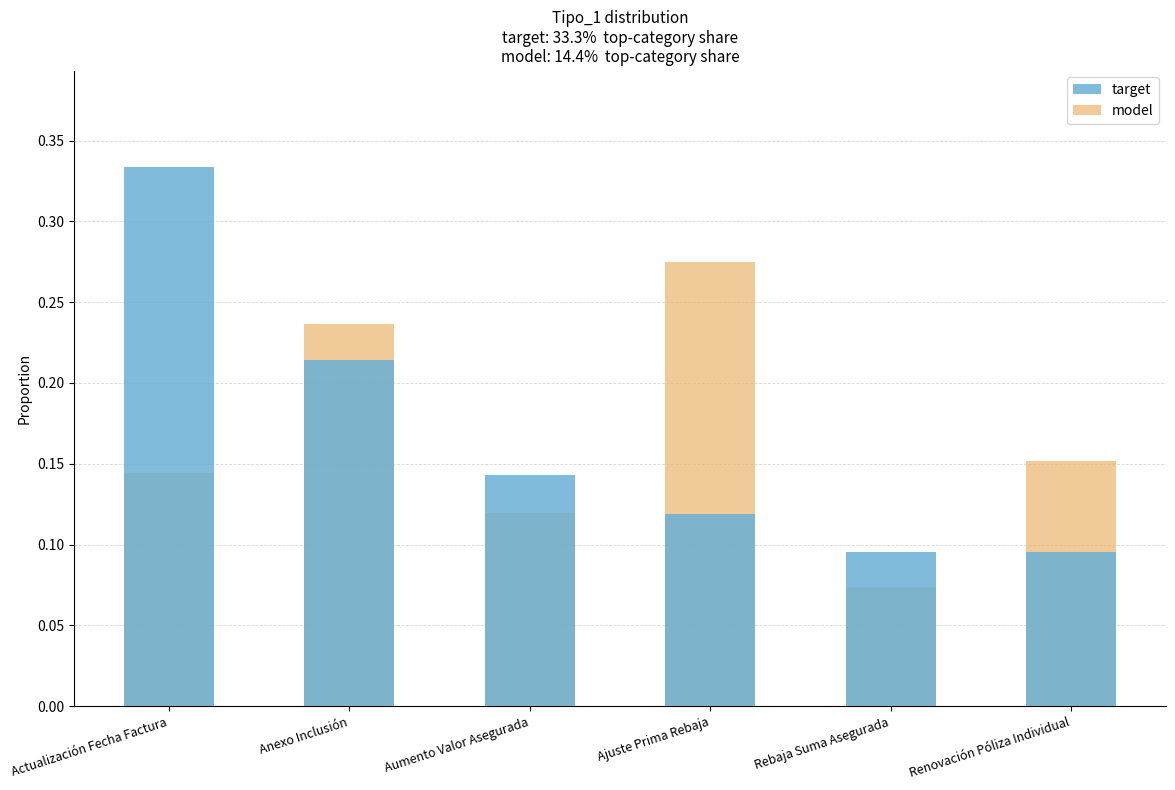

Is the value of model at Rebaja Suma Asegurada greater than the value of target at Anexo Inclusión?

No